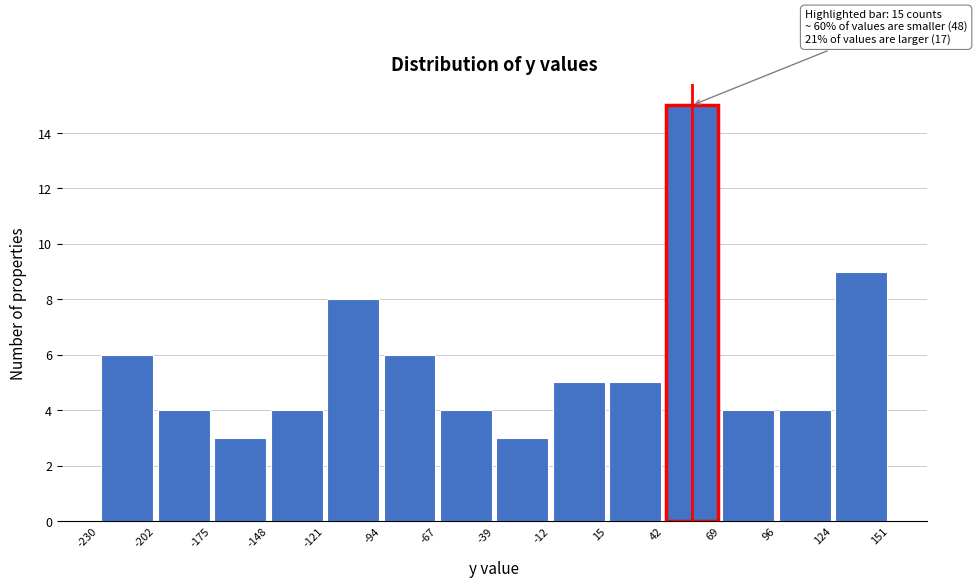

Over which range of the x-axis is the bar tallest?

42 to 69